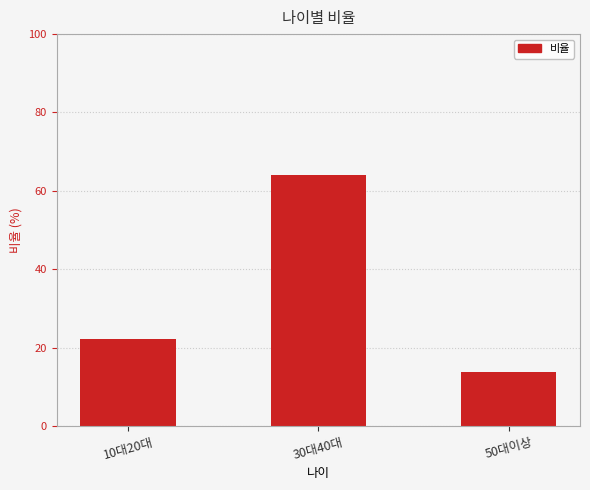

Which category has the highest value across all series?

30대40대